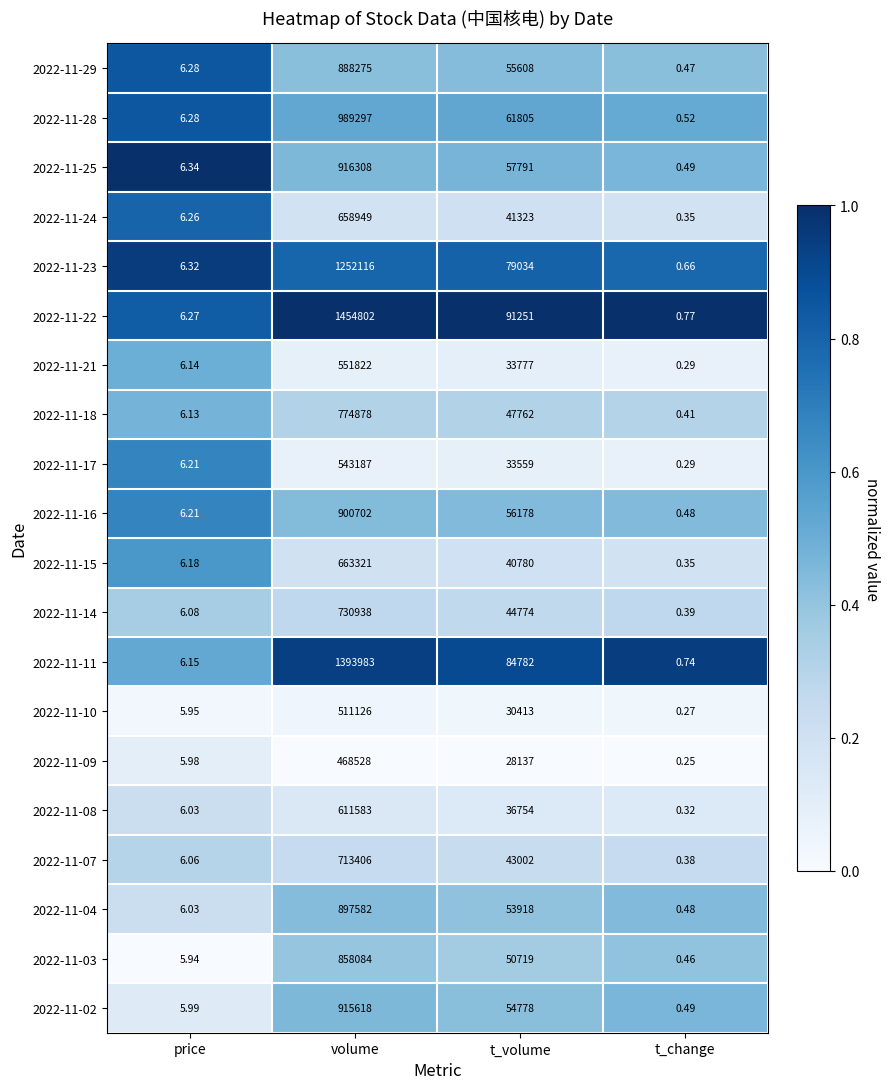

Which series has the largest total across all categories?

2022-11-22